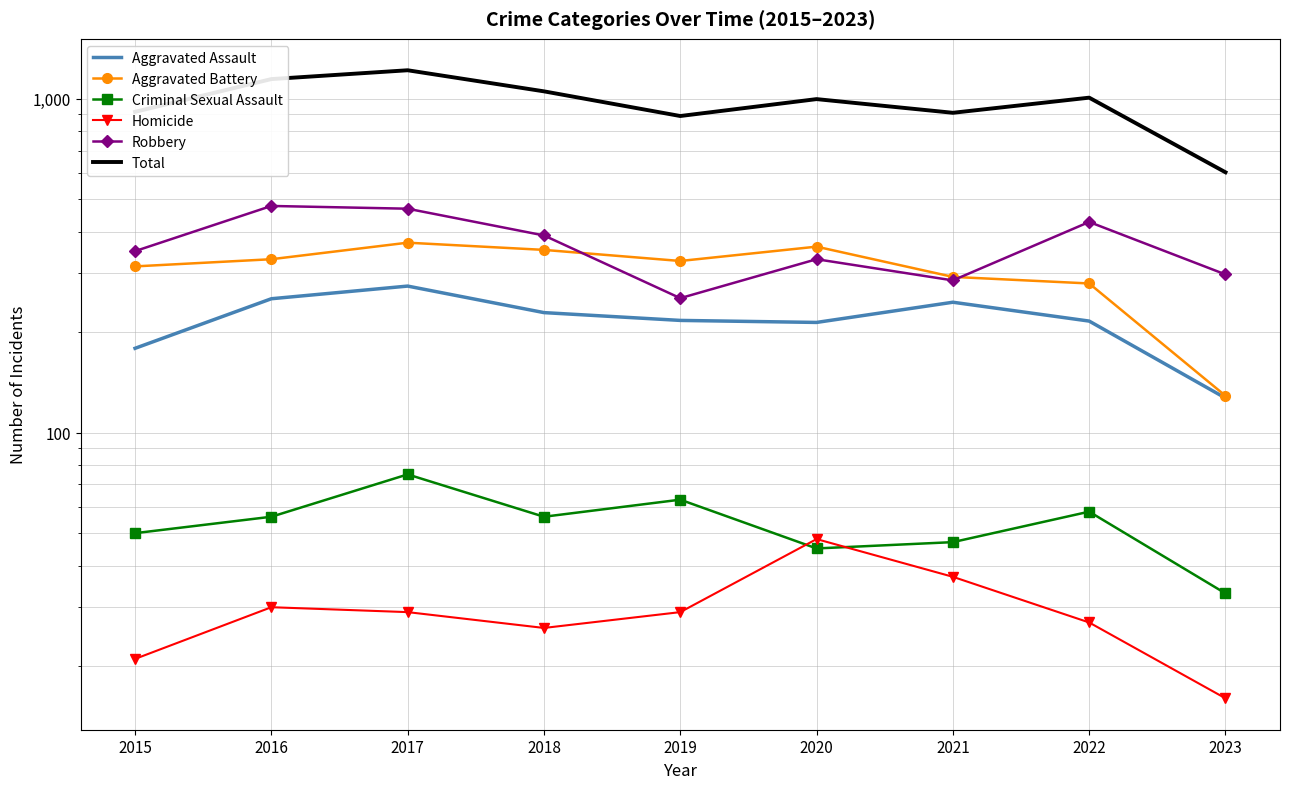

What is the sum of all Aggravated Battery values?

2760